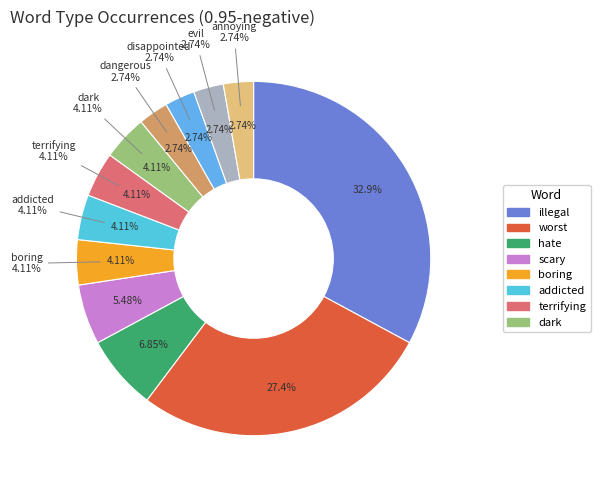

To the nearest percent, what percentage of the pie is illegal?

33%